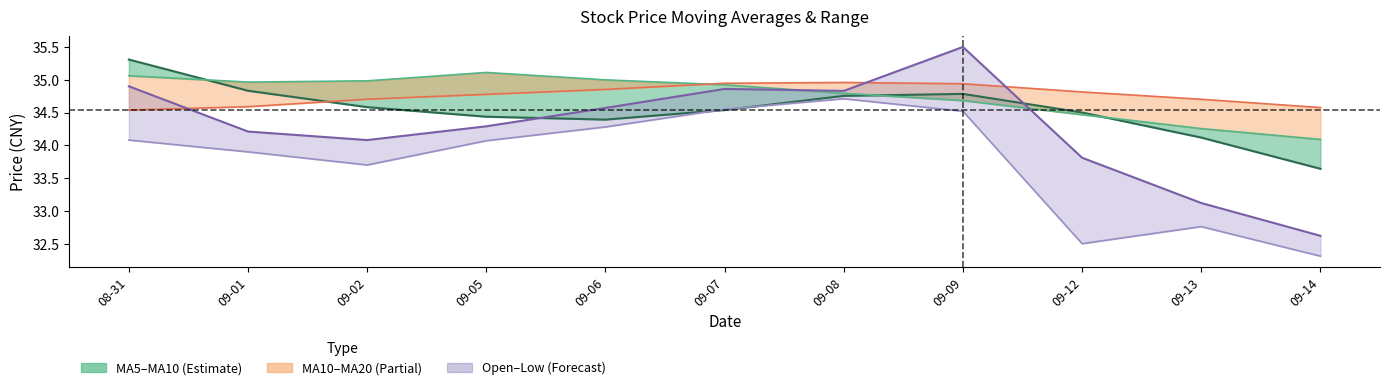

Reading left to right, extract all data points from this chart.

ma5: 08-31=35.3	09-01=34.8	09-02=34.6	09-05=34.4	09-06=34.4	09-07=34.5	09-08=34.8	09-09=34.8	09-12=34.5	09-13=34.1	09-14=33.6
ma10: 08-31=35.1	09-01=35.0	09-02=35.0	09-05=35.1	09-06=35.0	09-07=34.9	09-08=34.8	09-09=34.7	09-12=34.5	09-13=34.3	09-14=34.1
ma20: 08-31=34.5	09-01=34.6	09-02=34.7	09-05=34.8	09-06=34.9	09-07=34.9	09-08=35.0	09-09=34.9	09-12=34.8	09-13=34.7	09-14=34.6
open: 08-31=34.9	09-01=34.2	09-02=34.1	09-05=34.3	09-06=34.6	09-07=34.9	09-08=34.8	09-09=35.5	09-12=33.8	09-13=33.1	09-14=32.6
low: 08-31=34.1	09-01=33.9	09-02=33.7	09-05=34.1	09-06=34.3	09-07=34.5	09-08=34.7	09-09=34.5	09-12=32.5	09-13=32.8	09-14=32.3